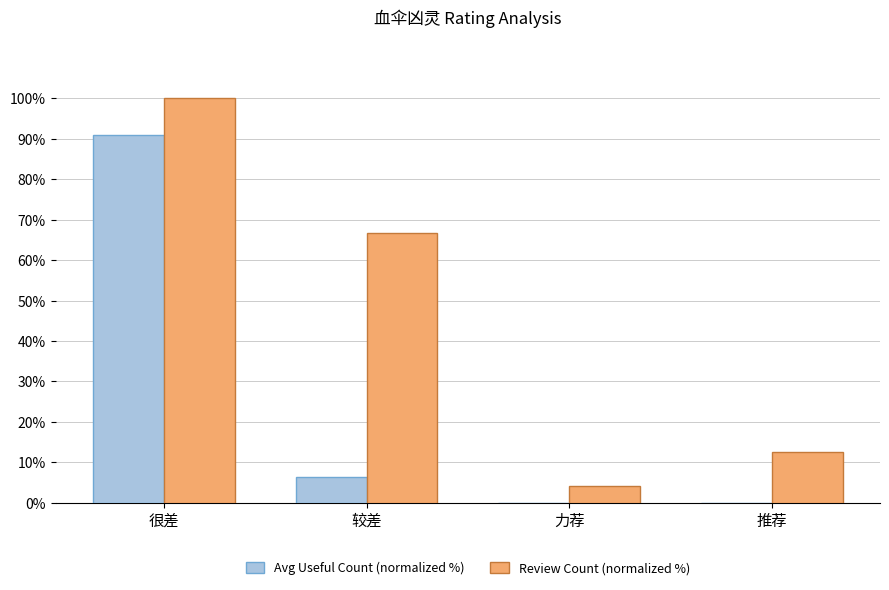

At which label is Avg Useful Count (normalized %) closest to 45?

较差